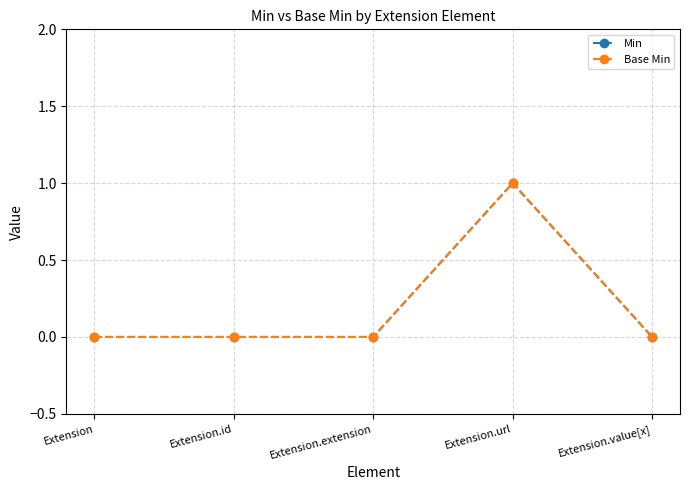

Does the chart have visible grid lines?

Yes